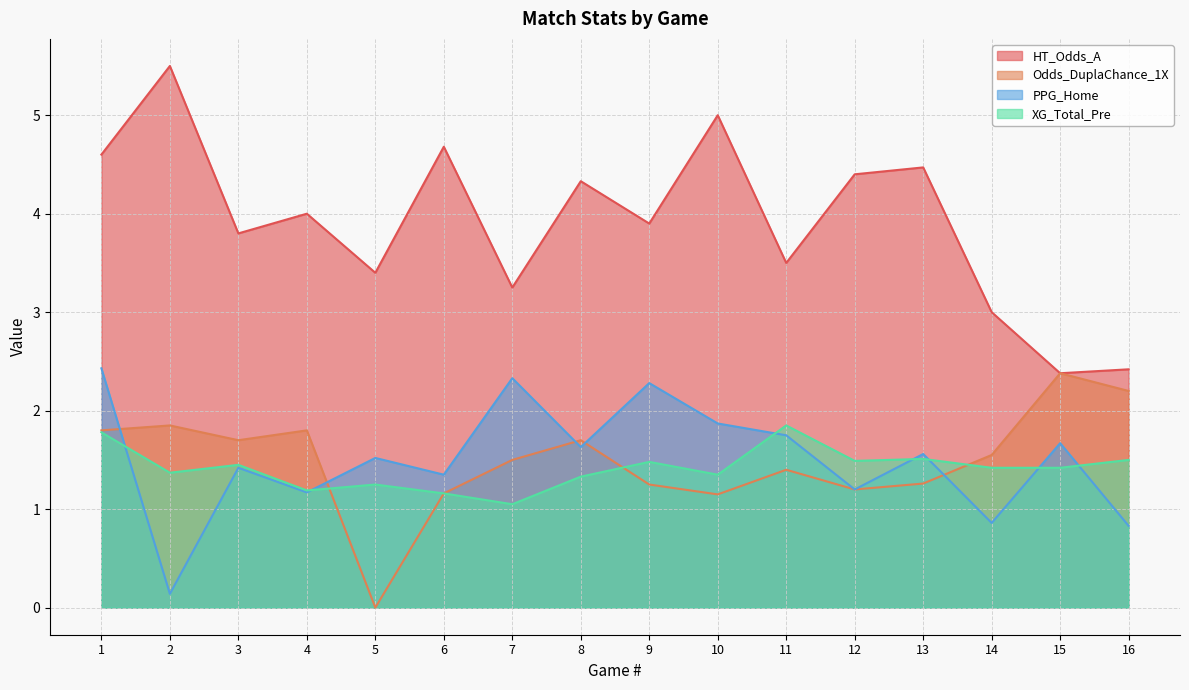

The value of HT_Odds_A at 13 is 2.4. True or false?

False